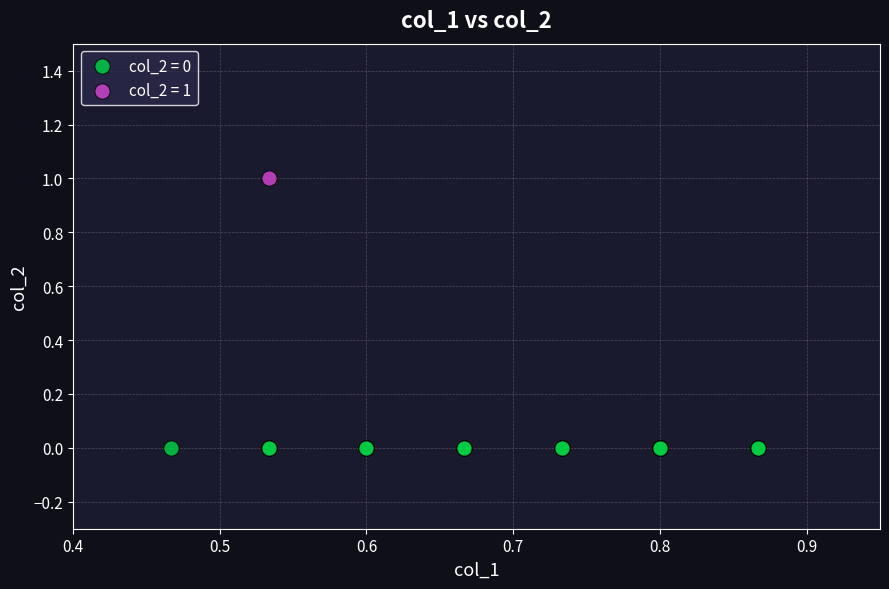

What are all the series names shown in the legend?

col_2 = 0, col_2 = 1